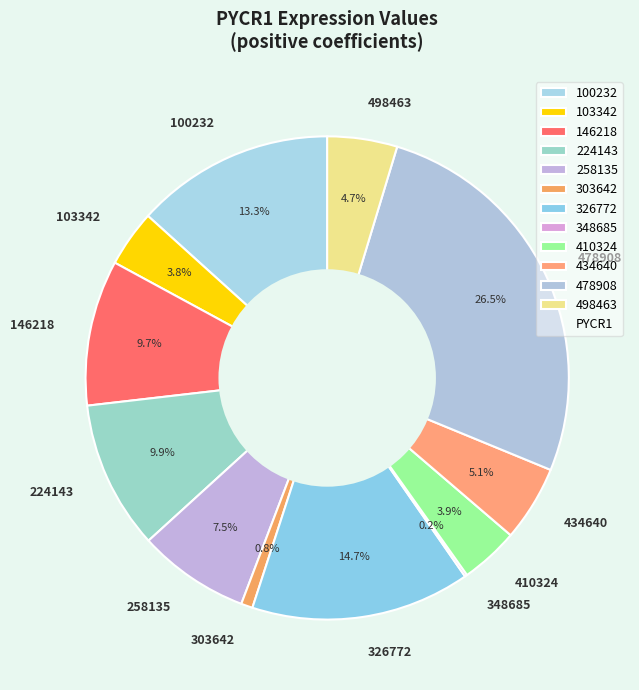

Does any single category account for the majority?

No